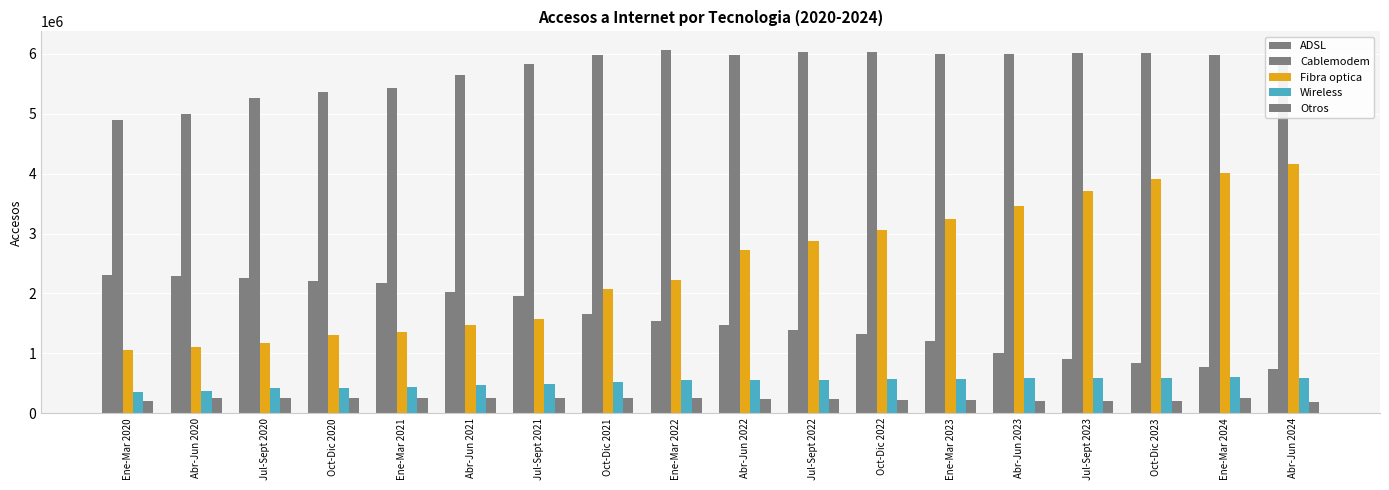

What is the difference between the maximum and minimum values in the Cablemodem series?

1169752